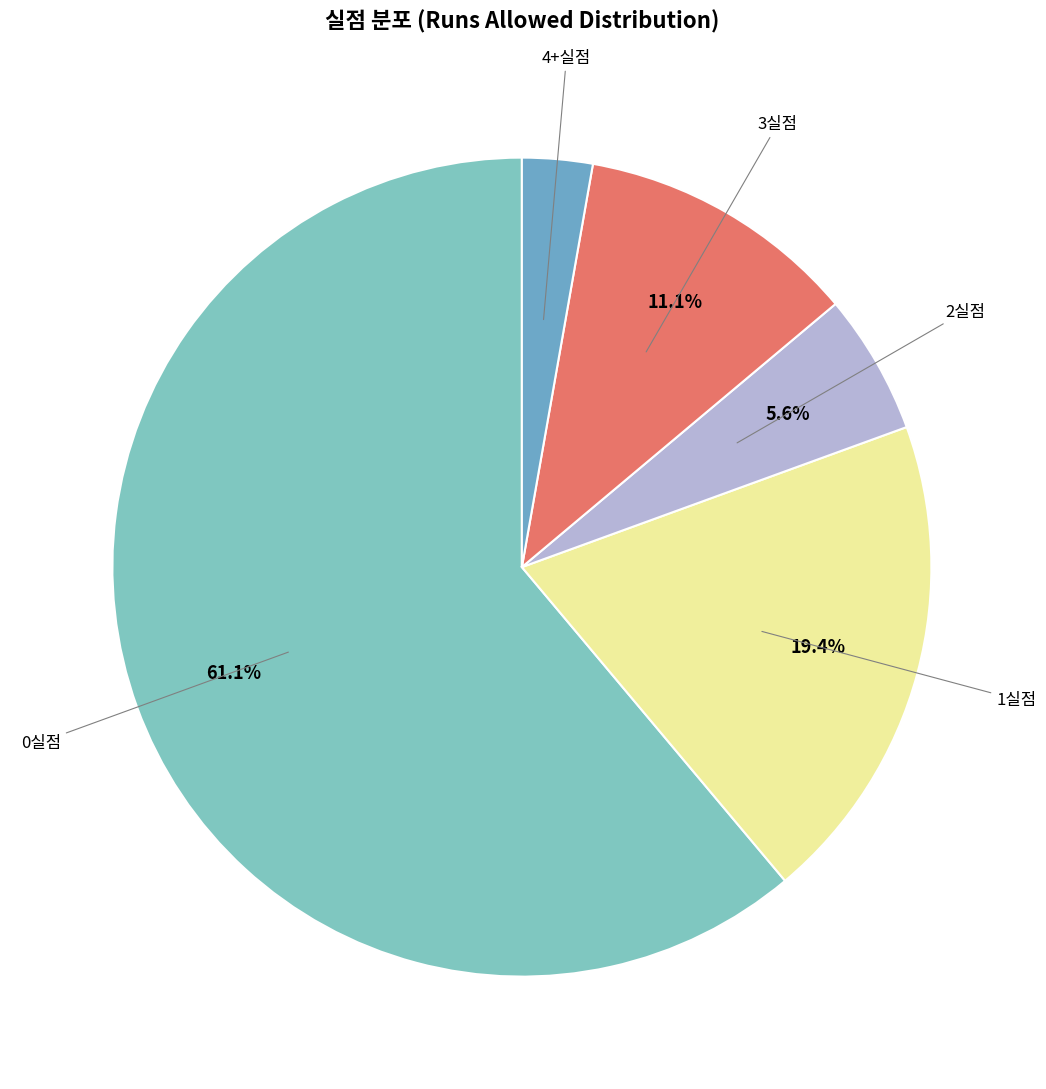

How many slices are in this pie chart?

5